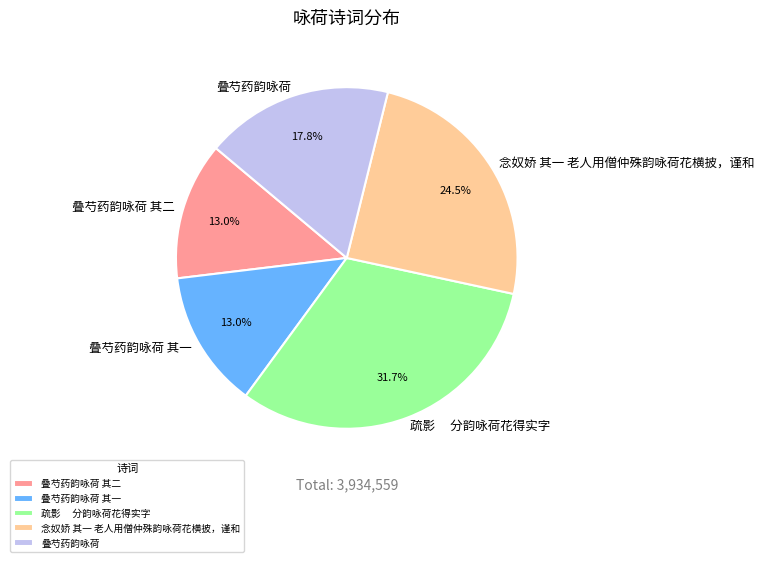

What portion of the pie excludes 念奴娇 其一 老人用僧仲殊韵咏荷花横披，谨和?

75.5%